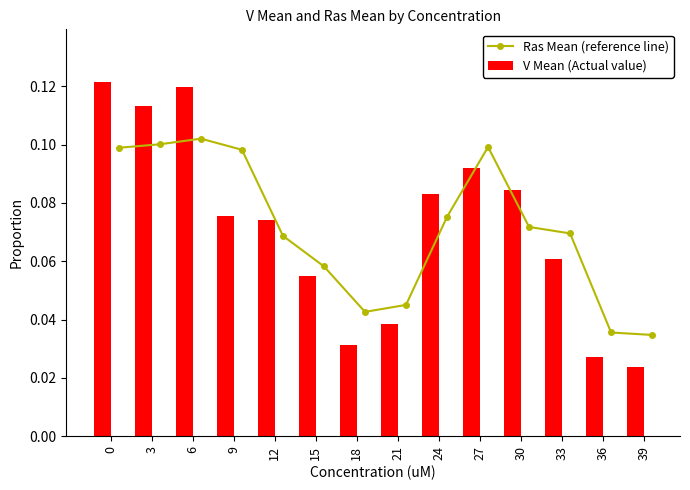

Count the Ras Mean (reference line) values in the range 0 to 1.

14